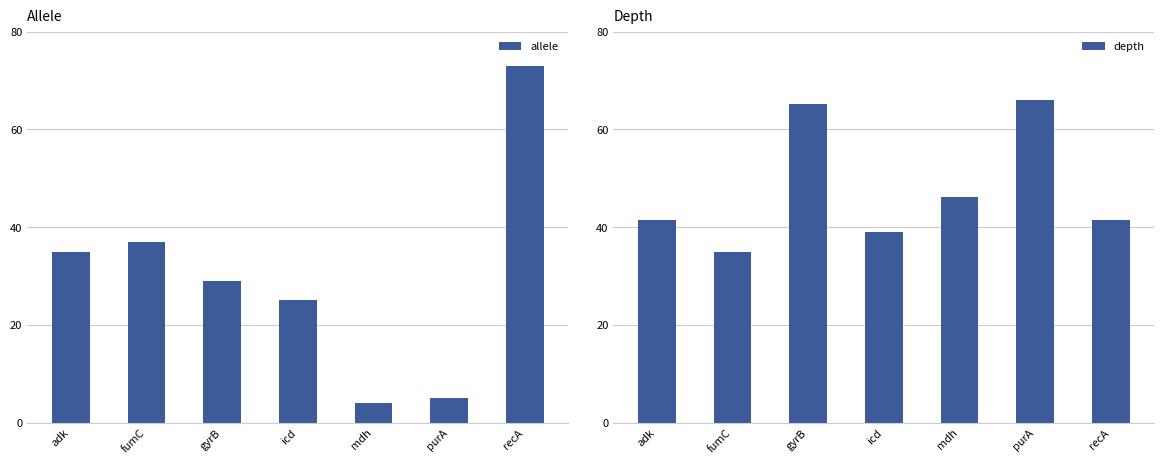

List the labels in order of depth value, largest first.

purA, gyrB, mdh, recA, adk, icd, fumC